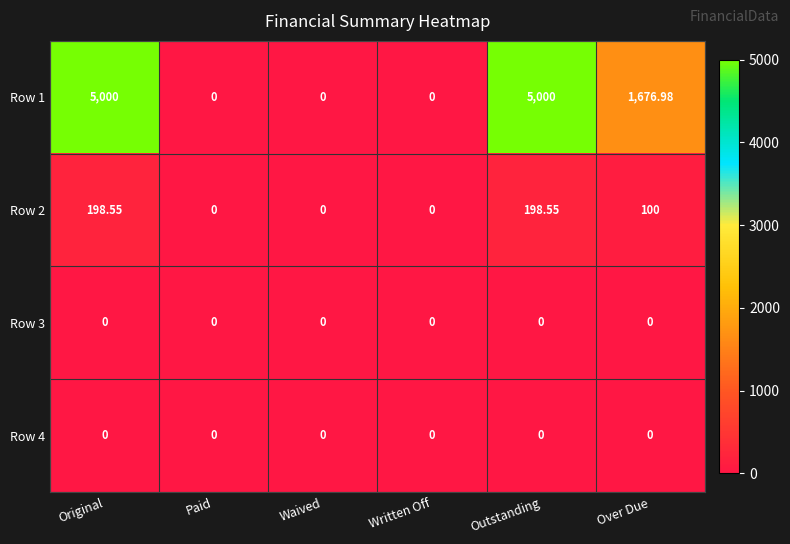

Which series has the largest range (max minus min)?

Row 1